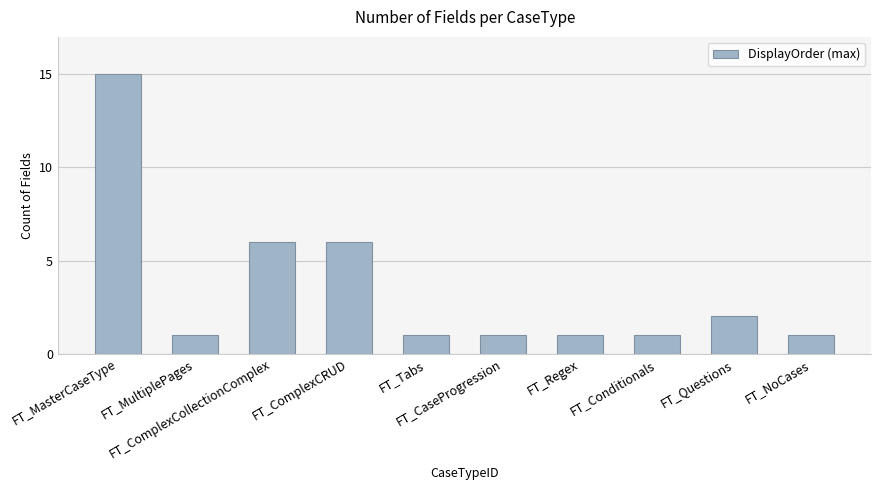

Reading right to left, transcribe all the data shown in this chart.

1	2	1	1	1	1	6	6	1	15